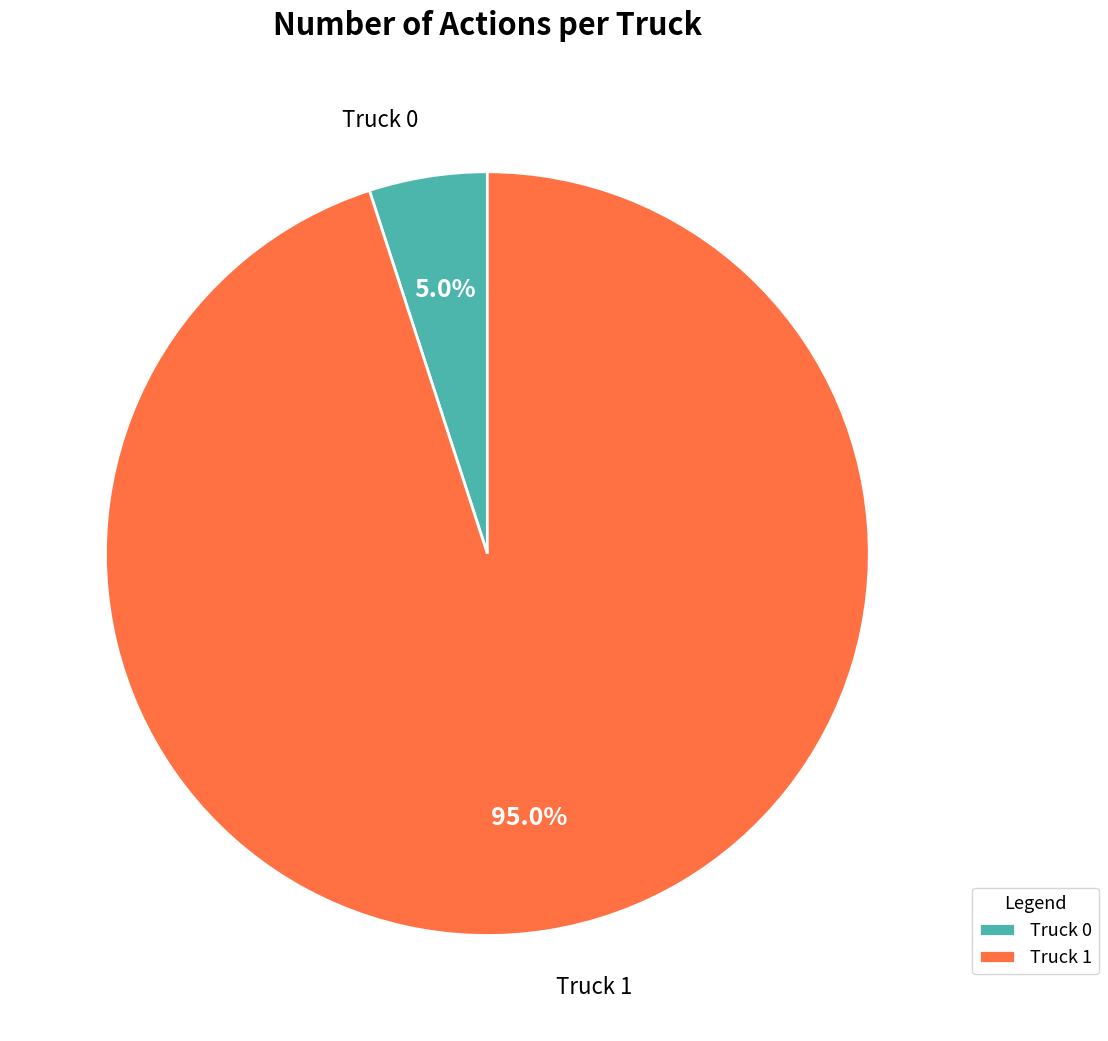

Do Truck 0 and Truck 1 together represent more than half of the pie?

Yes